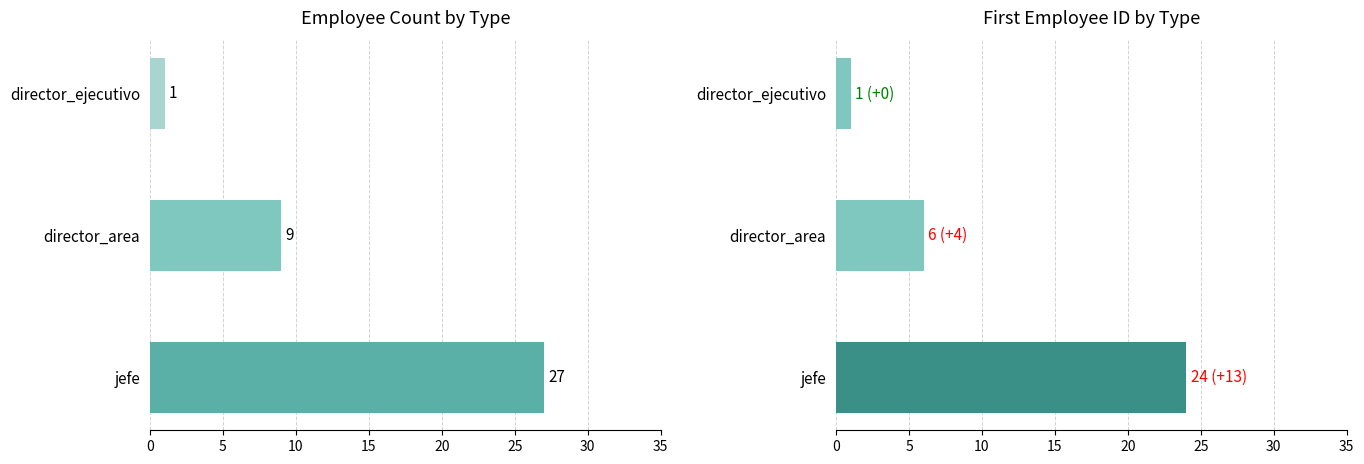

The value of count at director_area is 2. True or false?

False